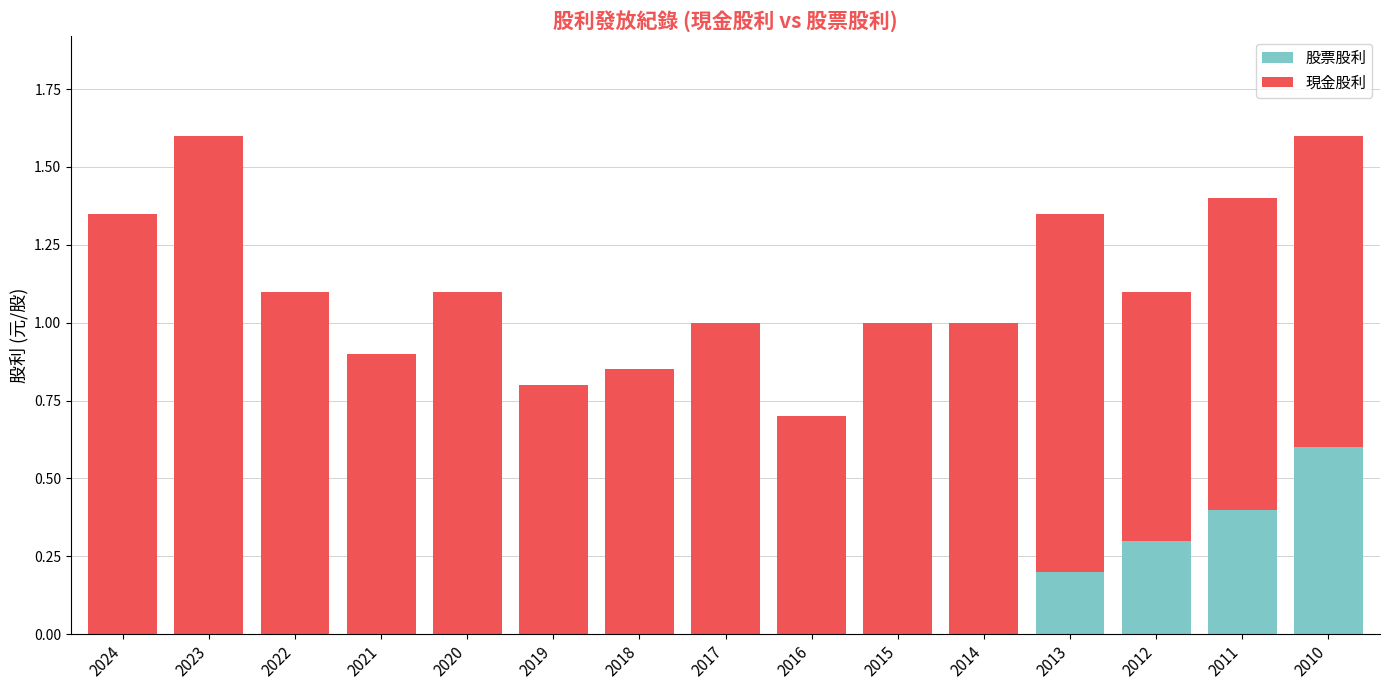

What is the total value across all series at 2017?

1.0